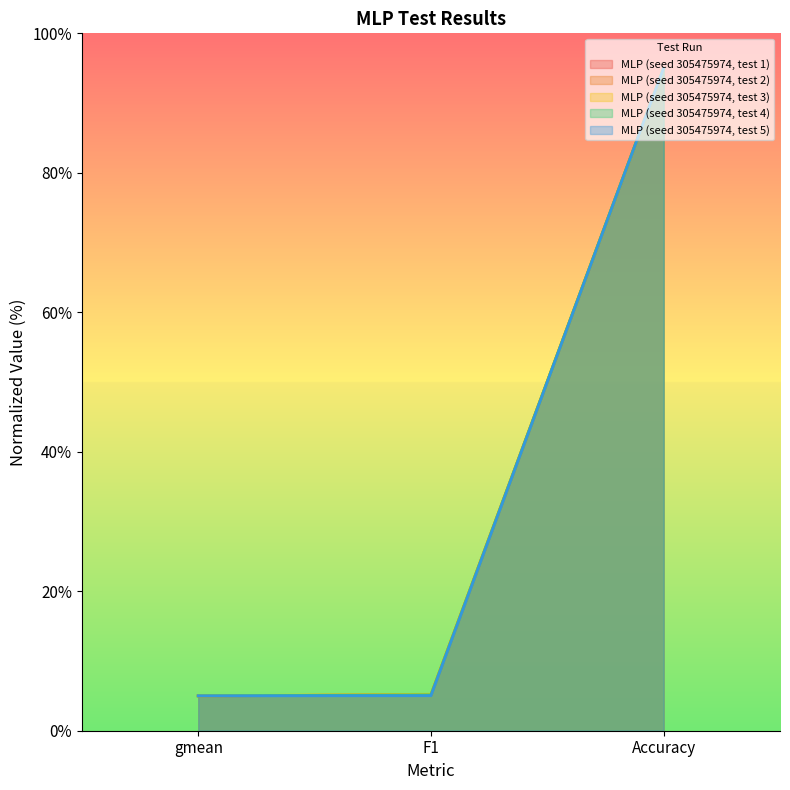

What is the value of the MLP (seed 305475974, test 1) point at the 3rd from the left?

95.0